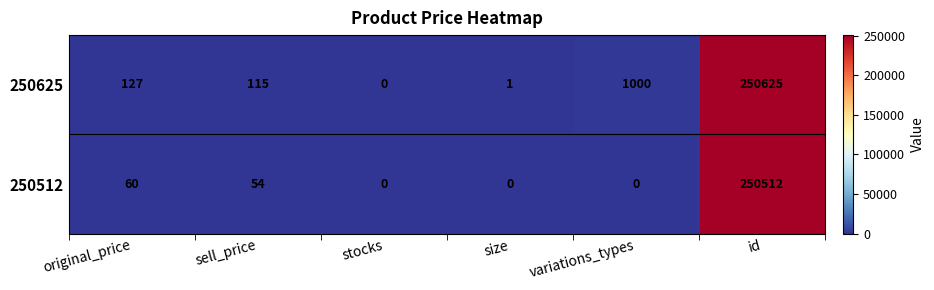

Reading left to right, what are all the values shown in this chart?

250625: 127	115	0	1	1000	250625
250512: 60	54	0	0	0	250512